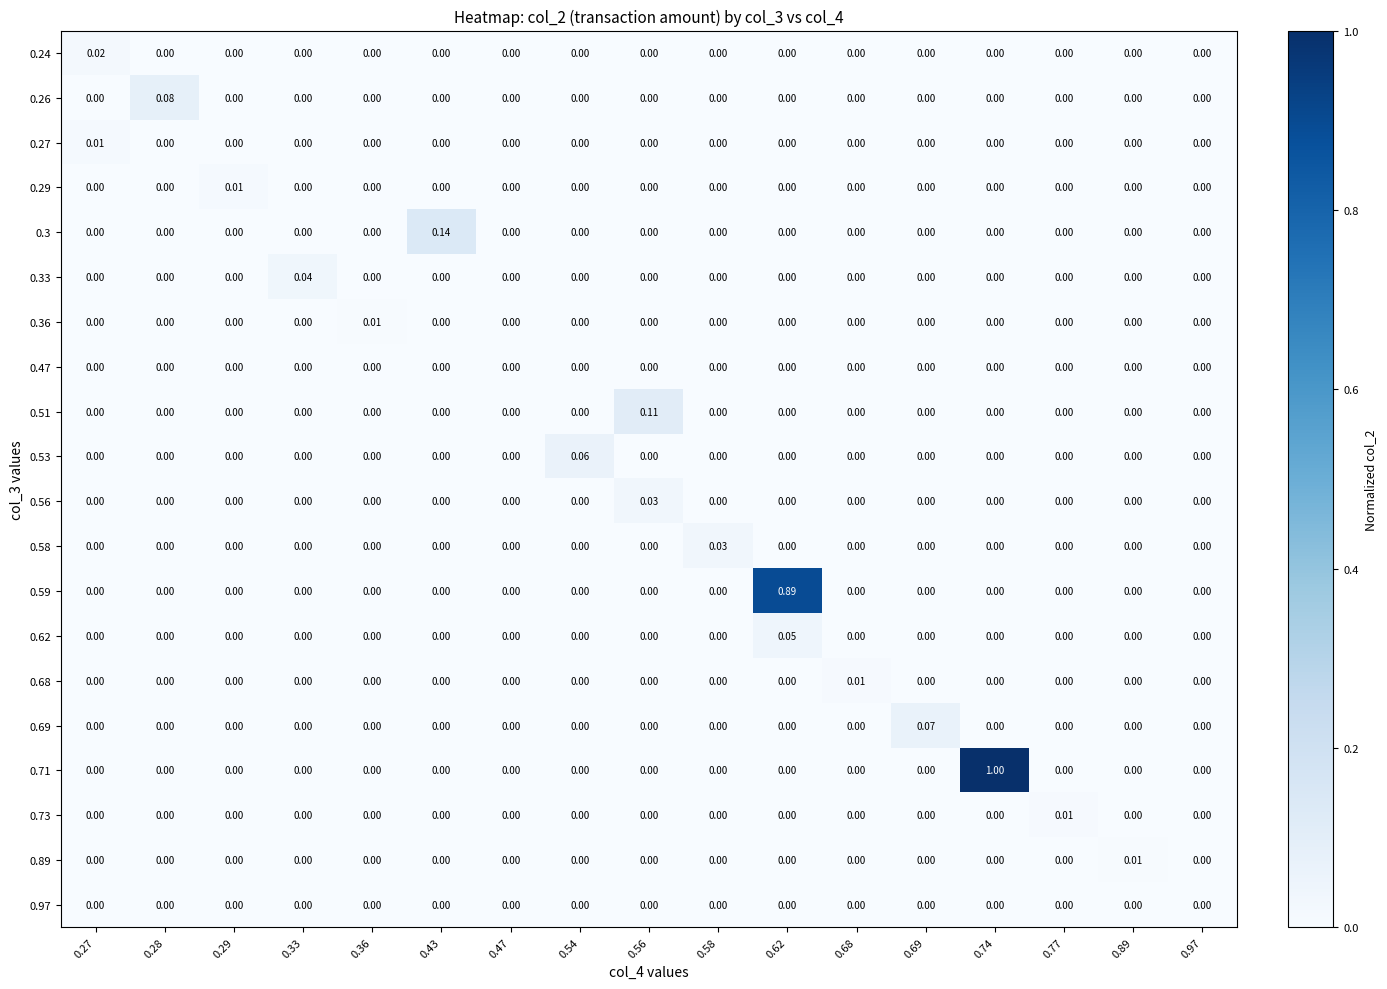

Reading left to right, what are all the values shown in this chart?

row_0: 0.0	0.0	0.0	0.0	0.0	0.0	0.0	0.0	0.0	0.0	0.0	0.0	0.0	0.0	0.0	0.0	0.0
row_1: 0.0	0.1	0.0	0.0	0.0	0.0	0.0	0.0	0.0	0.0	0.0	0.0	0.0	0.0	0.0	0.0	0.0
row_2: 0.0	0.0	0.0	0.0	0.0	0.0	0.0	0.0	0.0	0.0	0.0	0.0	0.0	0.0	0.0	0.0	0.0
row_3: 0.0	0.0	0.0	0.0	0.0	0.0	0.0	0.0	0.0	0.0	0.0	0.0	0.0	0.0	0.0	0.0	0.0
row_4: 0.0	0.0	0.0	0.0	0.0	0.1	0.0	0.0	0.0	0.0	0.0	0.0	0.0	0.0	0.0	0.0	0.0
row_5: 0.0	0.0	0.0	0.0	0.0	0.0	0.0	0.0	0.0	0.0	0.0	0.0	0.0	0.0	0.0	0.0	0.0
row_6: 0.0	0.0	0.0	0.0	0.0	0.0	0.0	0.0	0.0	0.0	0.0	0.0	0.0	0.0	0.0	0.0	0.0
row_7: 0.0	0.0	0.0	0.0	0.0	0.0	0.0	0.0	0.0	0.0	0.0	0.0	0.0	0.0	0.0	0.0	0.0
row_8: 0.0	0.0	0.0	0.0	0.0	0.0	0.0	0.0	0.1	0.0	0.0	0.0	0.0	0.0	0.0	0.0	0.0
row_9: 0.0	0.0	0.0	0.0	0.0	0.0	0.0	0.1	0.0	0.0	0.0	0.0	0.0	0.0	0.0	0.0	0.0
row_10: 0.0	0.0	0.0	0.0	0.0	0.0	0.0	0.0	0.0	0.0	0.0	0.0	0.0	0.0	0.0	0.0	0.0
row_11: 0.0	0.0	0.0	0.0	0.0	0.0	0.0	0.0	0.0	0.0	0.0	0.0	0.0	0.0	0.0	0.0	0.0
row_12: 0.0	0.0	0.0	0.0	0.0	0.0	0.0	0.0	0.0	0.0	0.9	0.0	0.0	0.0	0.0	0.0	0.0
row_13: 0.0	0.0	0.0	0.0	0.0	0.0	0.0	0.0	0.0	0.0	0.0	0.0	0.0	0.0	0.0	0.0	0.0
row_14: 0.0	0.0	0.0	0.0	0.0	0.0	0.0	0.0	0.0	0.0	0.0	0.0	0.0	0.0	0.0	0.0	0.0
row_15: 0.0	0.0	0.0	0.0	0.0	0.0	0.0	0.0	0.0	0.0	0.0	0.0	0.1	0.0	0.0	0.0	0.0
row_16: 0.0	0.0	0.0	0.0	0.0	0.0	0.0	0.0	0.0	0.0	0.0	0.0	0.0	1.0	0.0	0.0	0.0
row_17: 0.0	0.0	0.0	0.0	0.0	0.0	0.0	0.0	0.0	0.0	0.0	0.0	0.0	0.0	0.0	0.0	0.0
row_18: 0.0	0.0	0.0	0.0	0.0	0.0	0.0	0.0	0.0	0.0	0.0	0.0	0.0	0.0	0.0	0.0	0.0
row_19: 0.0	0.0	0.0	0.0	0.0	0.0	0.0	0.0	0.0	0.0	0.0	0.0	0.0	0.0	0.0	0.0	0.0